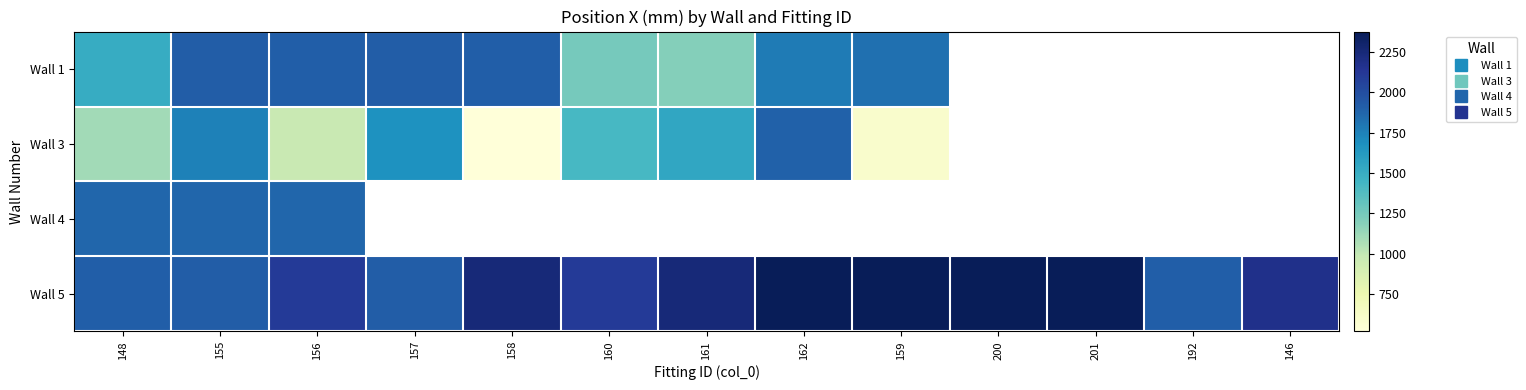

Count the number of categories in the chart.

13